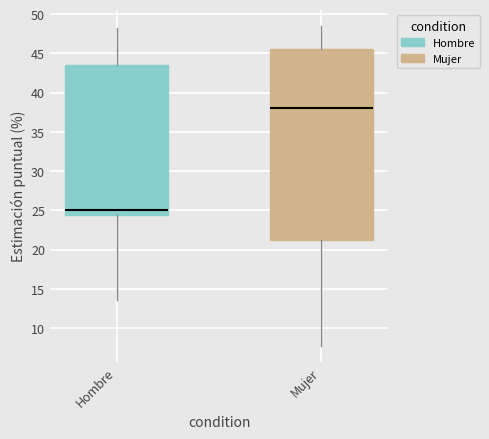

Reading left to right, read every box against the y-axis: the position of its median line, the range the box covers, and the ends of its whiskers. The values are not printed on the chart, so give them approximately, as read against the axis.

Hombre: median 25.0, box 24.5 to 43.5, whiskers 13.5 to 48.0
Mujer: median 38.0, box 21.0 to 45.5, whiskers 7.5 to 48.5